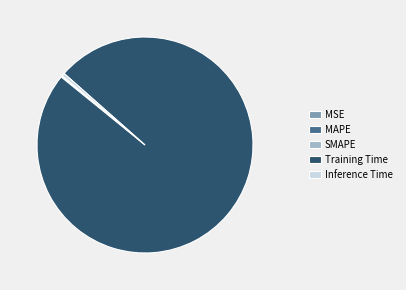

Which slice is the largest?

Training Time